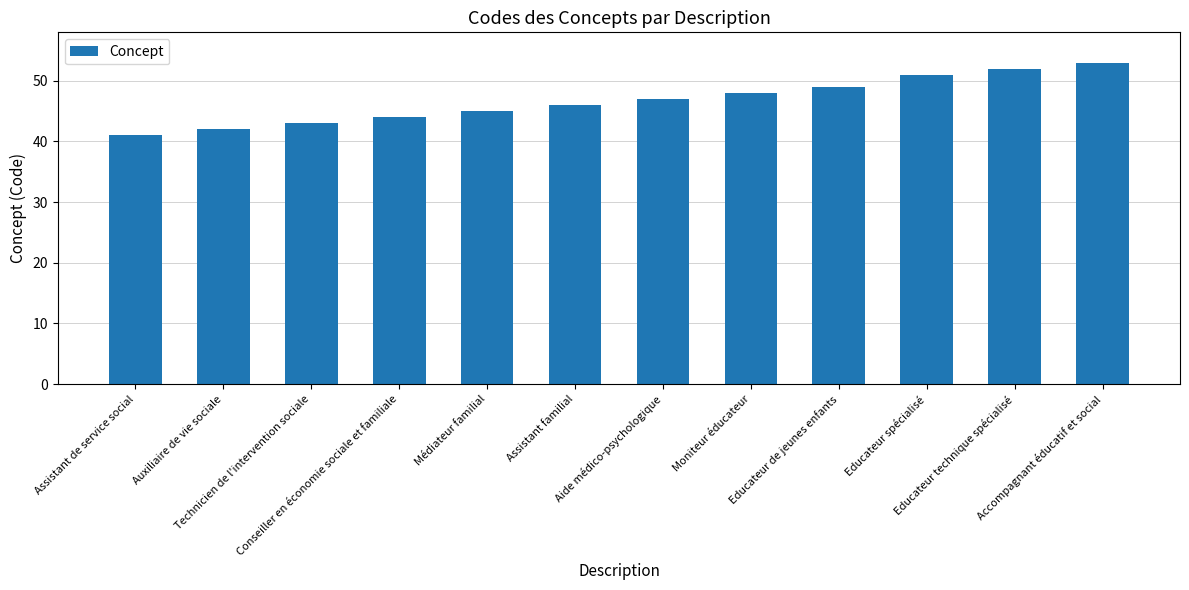

What is the label of the 5th bar from the left?

Médiateur familial